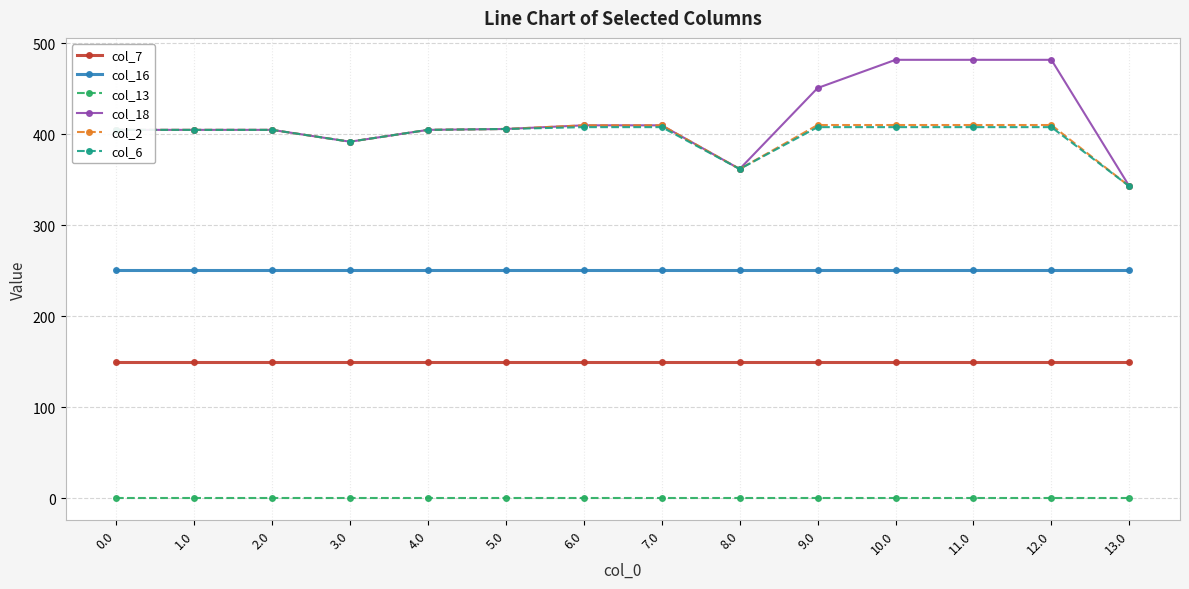

The col_7 series shows 256.1 at 13.0. True or false?

False